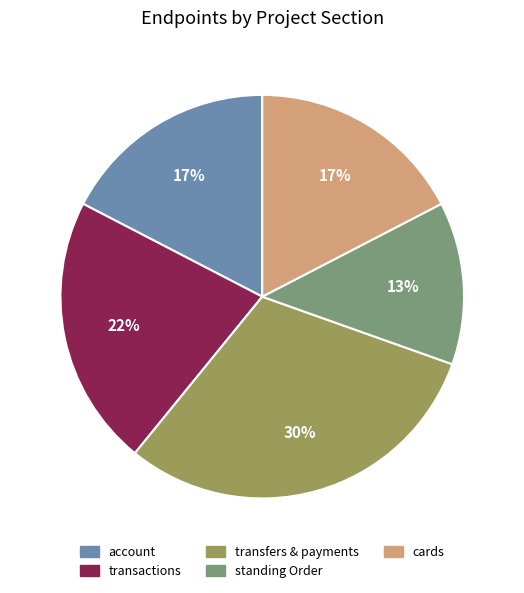

To the nearest percent, what portion does standing Order represent?

13%